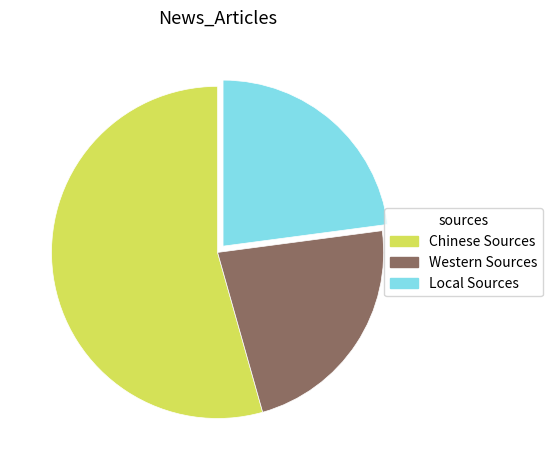

How many segments does this pie chart have?

3